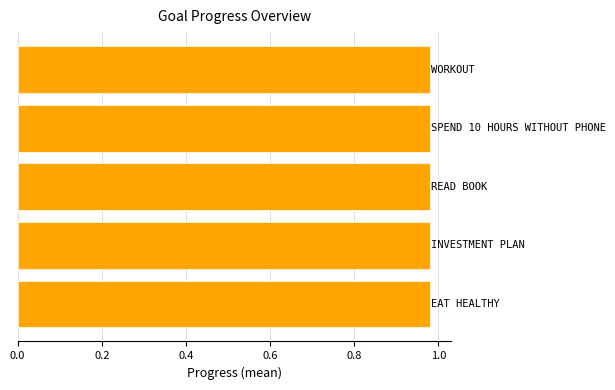

What are all the series names shown in the legend?

Workout, Eat Healthy, Read Book, Investment Plan, Spend 10 Hours without phone